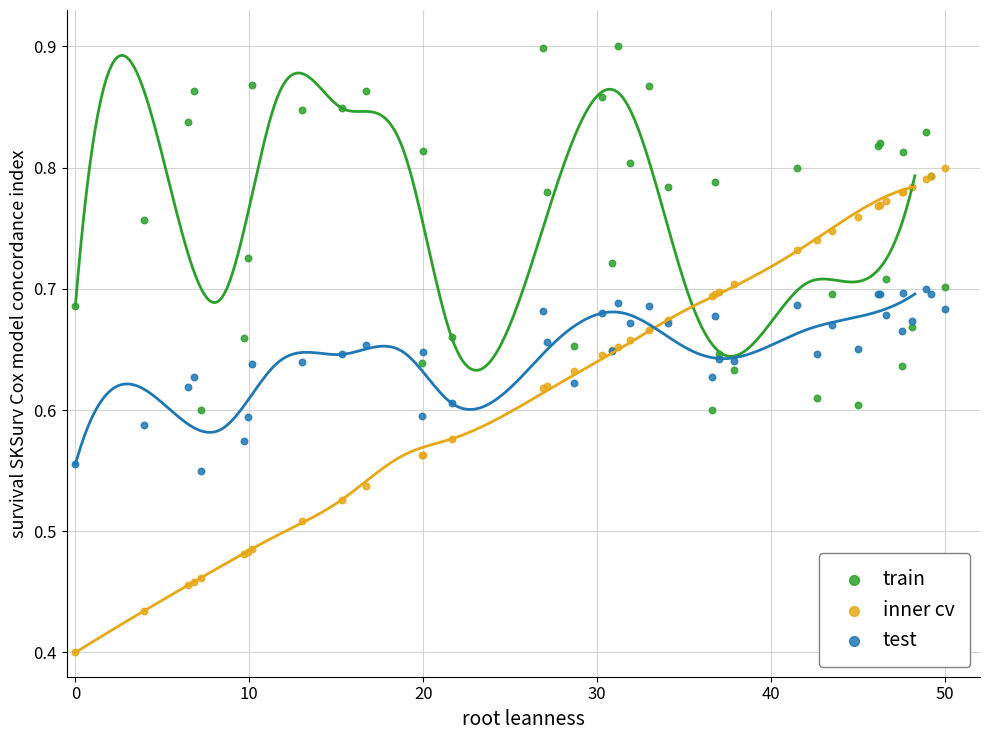

Which series has the largest Y range (max minus min)?

inner cv